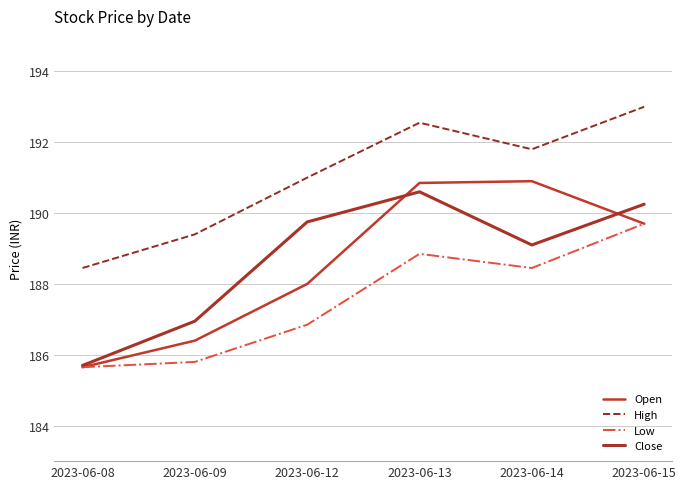

Rank the series by their maximum value, from lowest to highest.

Low, Close, Open, High